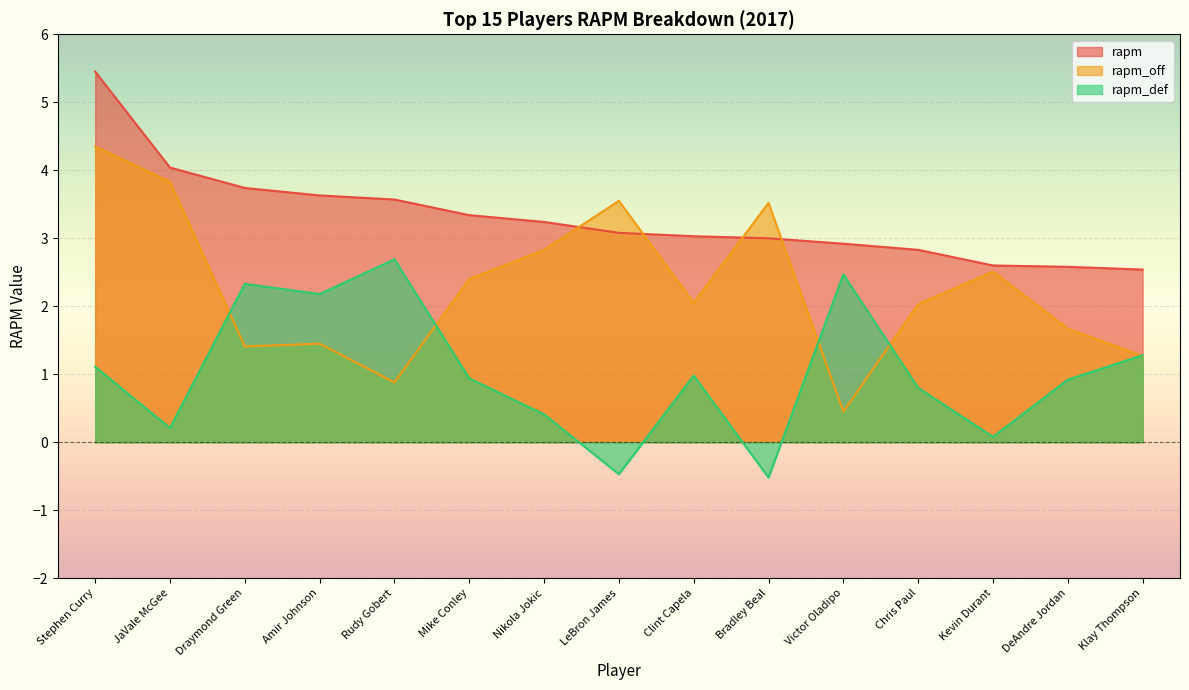

Which has a higher value, LeBron James or Clint Capela?

LeBron James